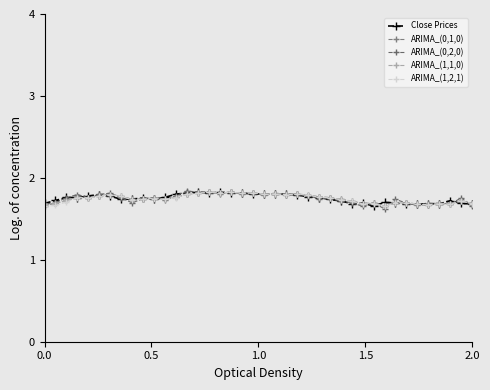

Does the chart have visible grid lines?

No